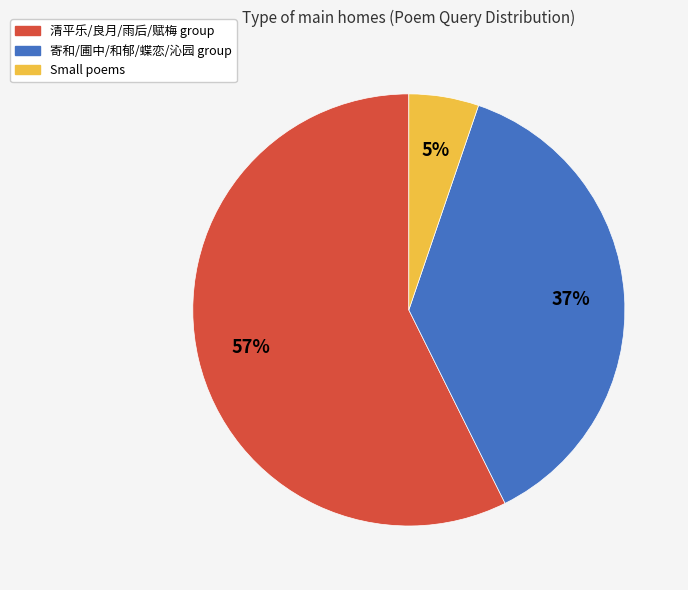

Is there a majority slice in this chart?

Yes